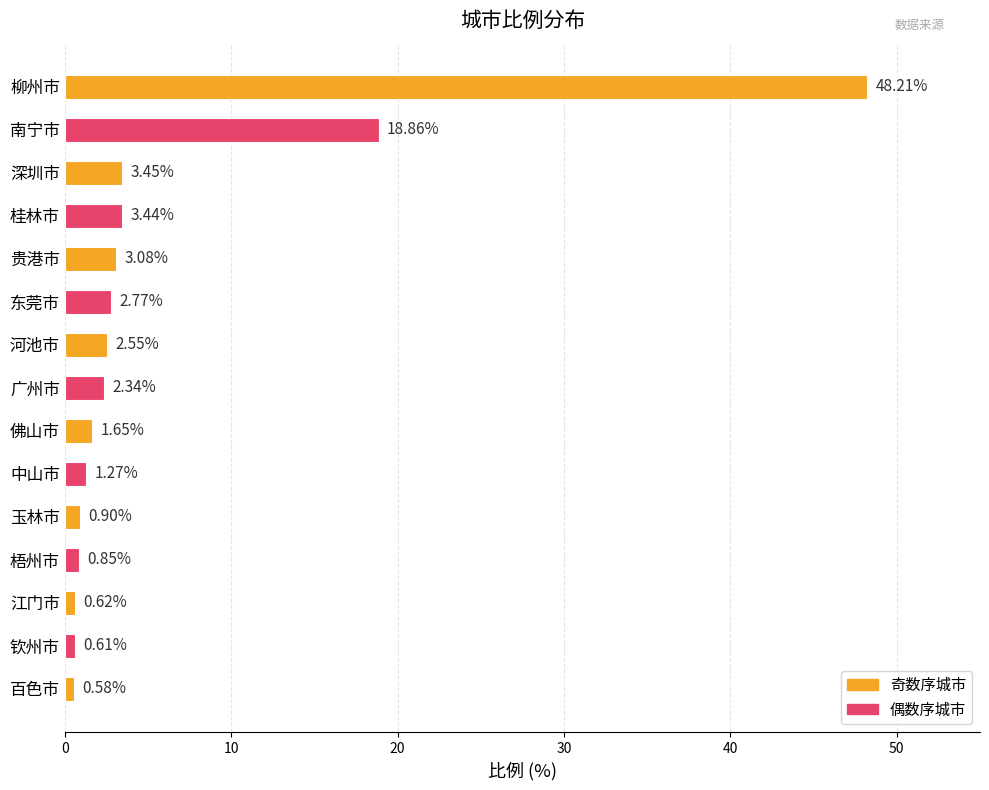

Rank the categories by value from highest to lowest.

柳州市, 南宁市, 深圳市, 桂林市, 贵港市, 东莞市, 河池市, 广州市, 佛山市, 中山市, 玉林市, 梧州市, 江门市, 钦州市, 百色市